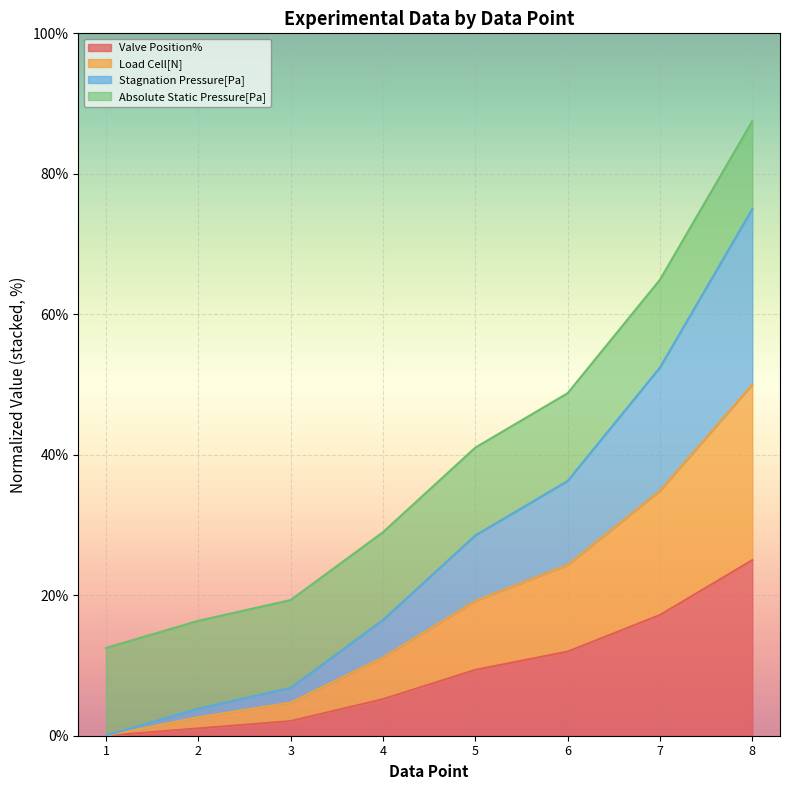

At which label does Valve Position% reach its peak?

8